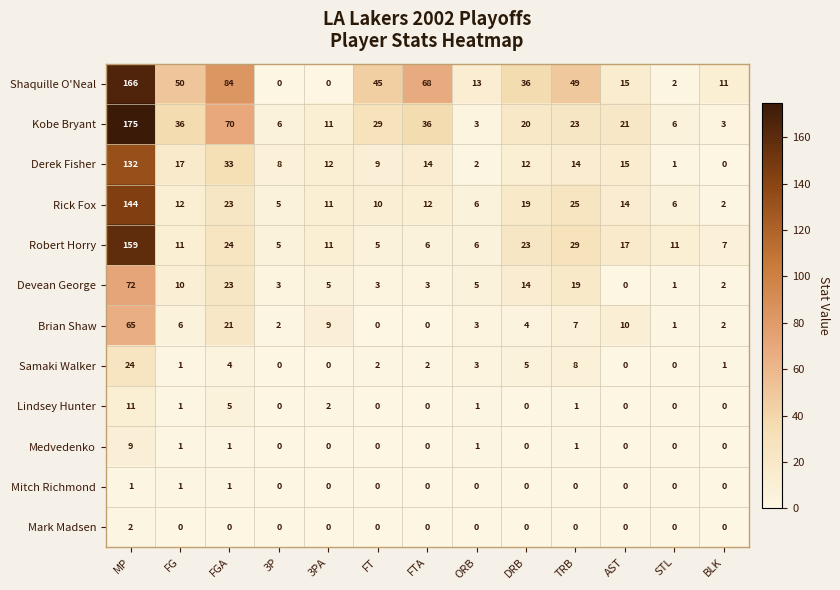

Count the Medvedenko values in the range 0 to 1.

12